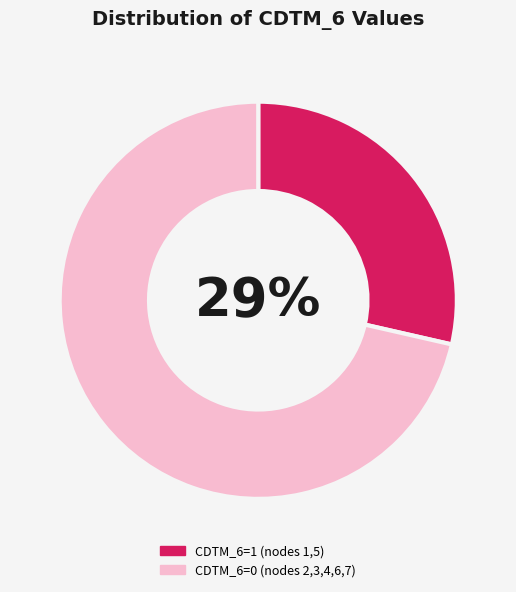

How many slices are in this pie chart?

2